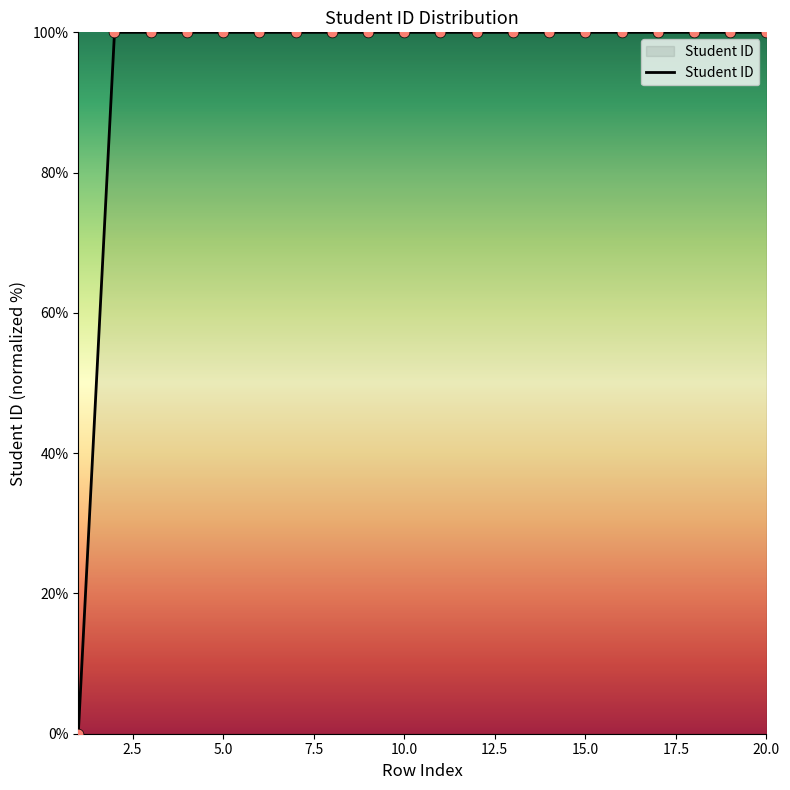

What is the greatest value displayed?

100.0